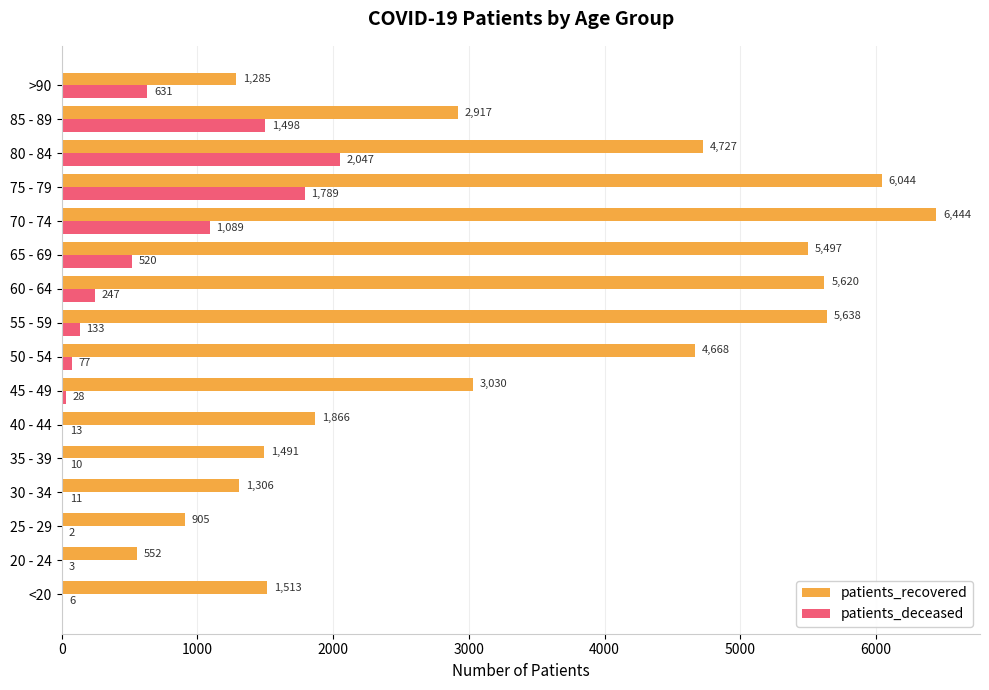

What is the highest value of the patients_recovered series?

6444